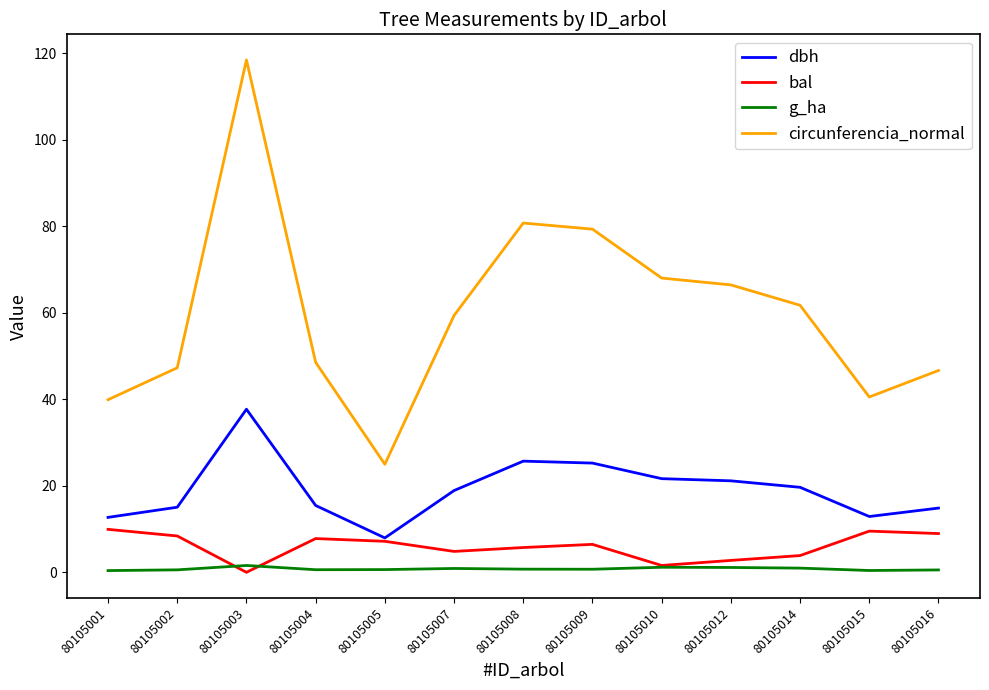

True or false: g_ha and dbh intersect in this chart.

False